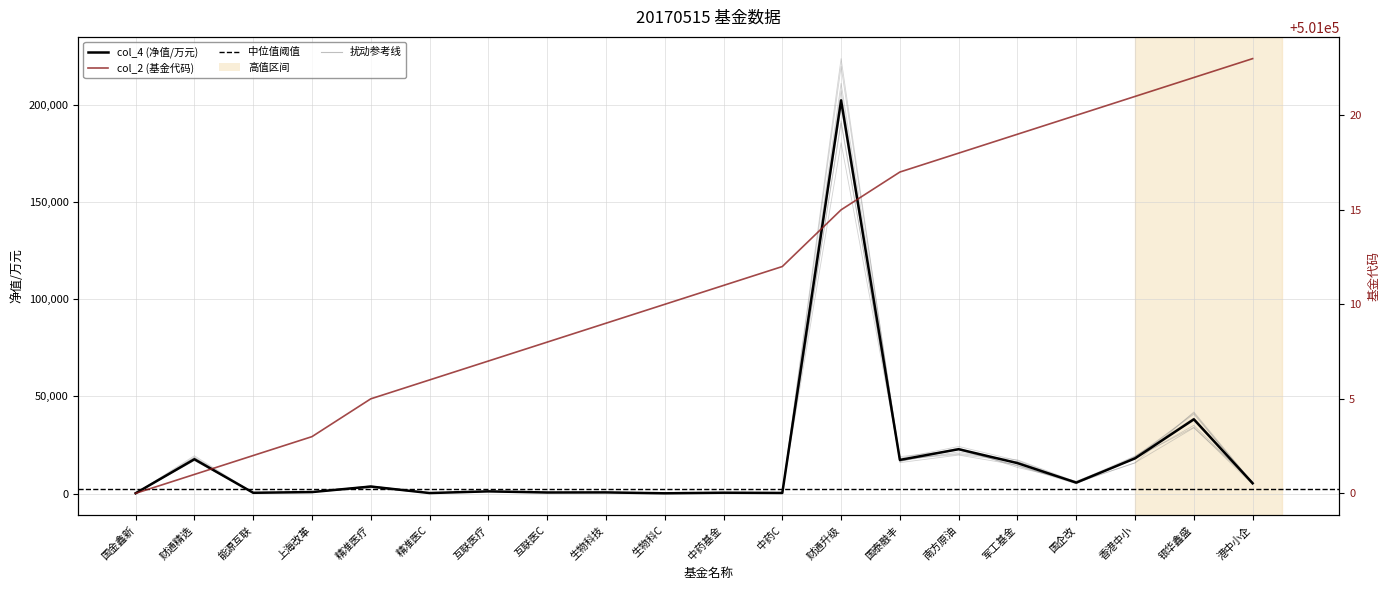

What is the label of the 5th point from the left?

精准医疗